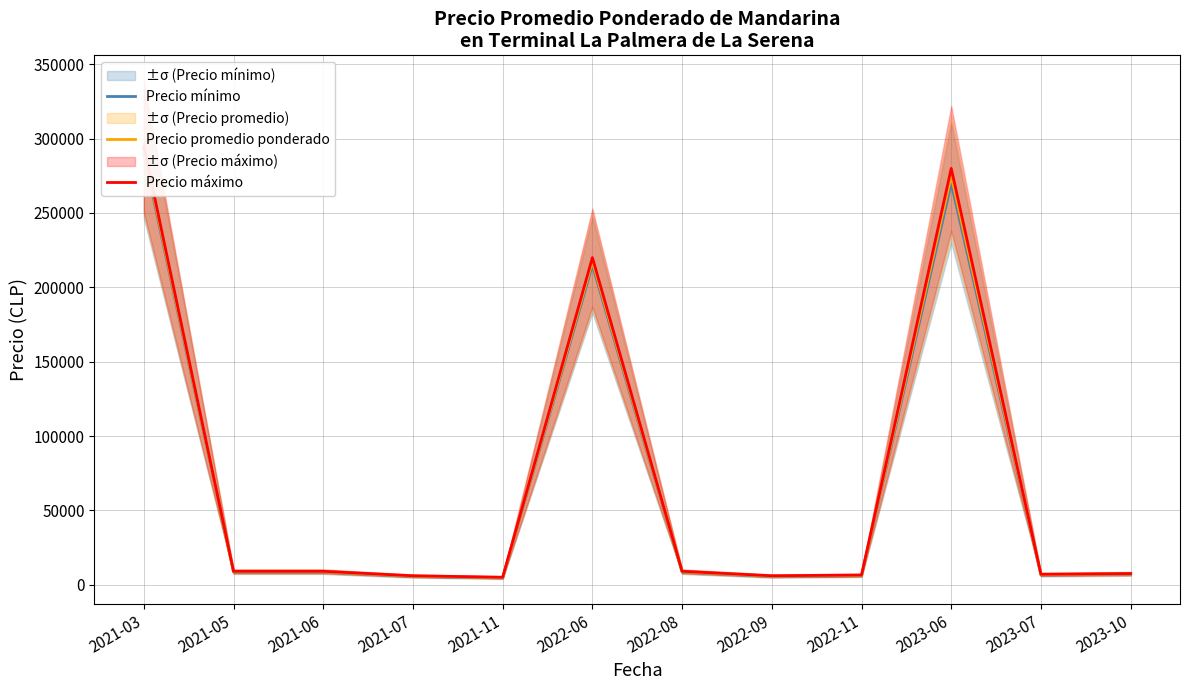

Is it true that Precio mínimo equals 215000 at 2022-06?

True